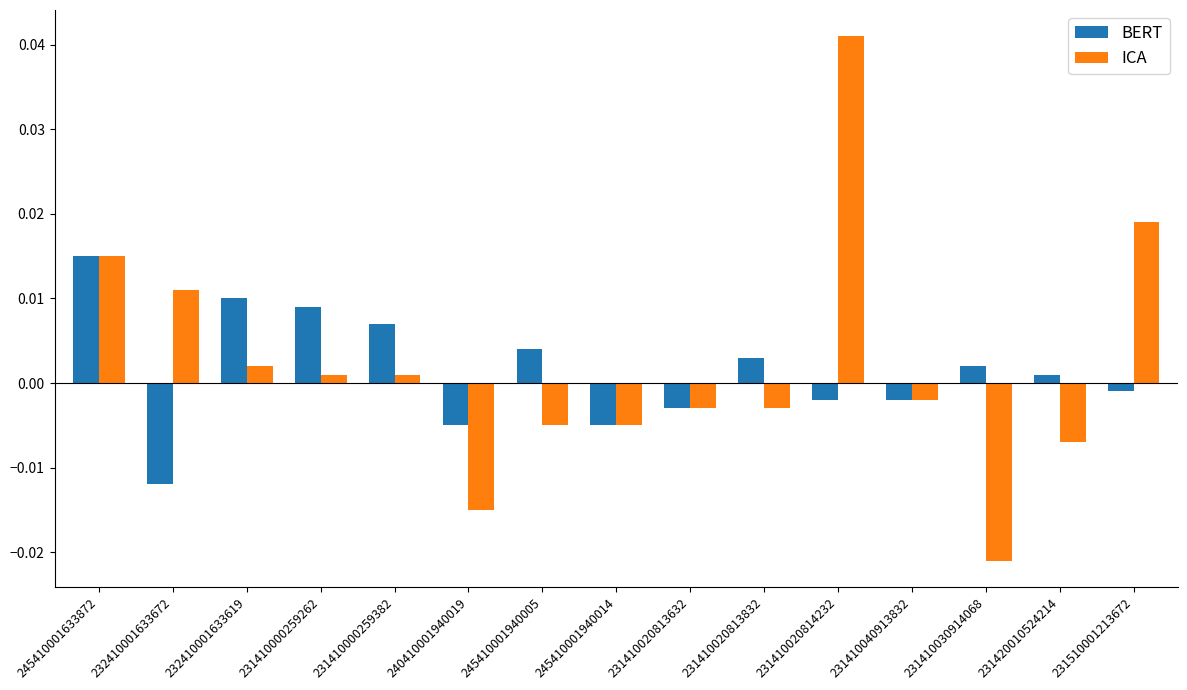

How many categories are shown in the chart?

15